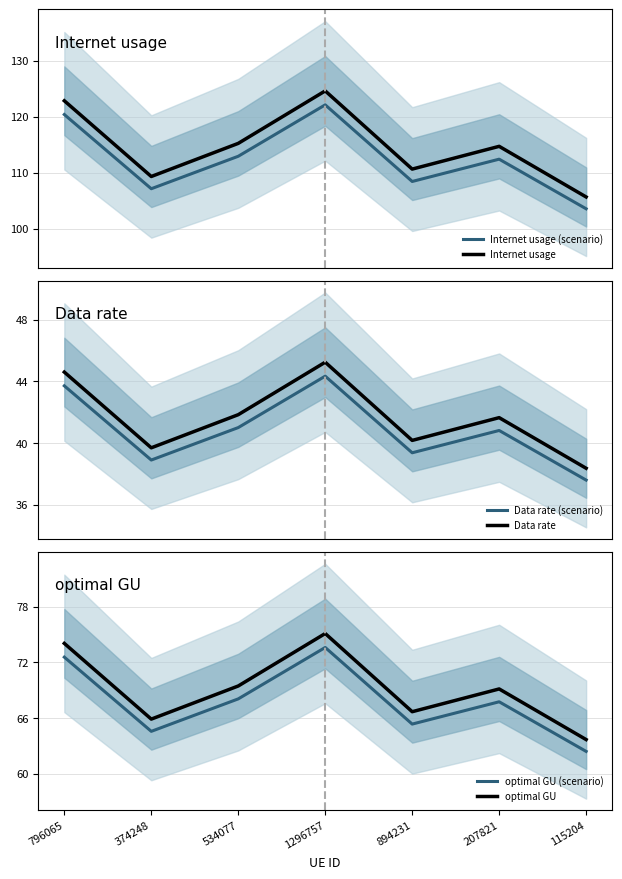

What is the difference between the maximum and minimum values in the optimal GU (scenario) series?

11.2